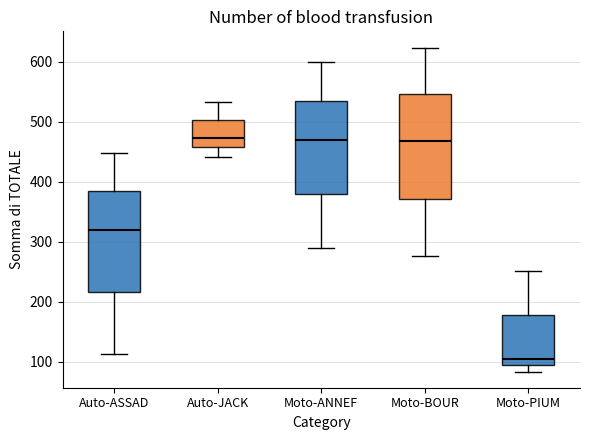

Which box has the lowest median line?

Moto-PIUM